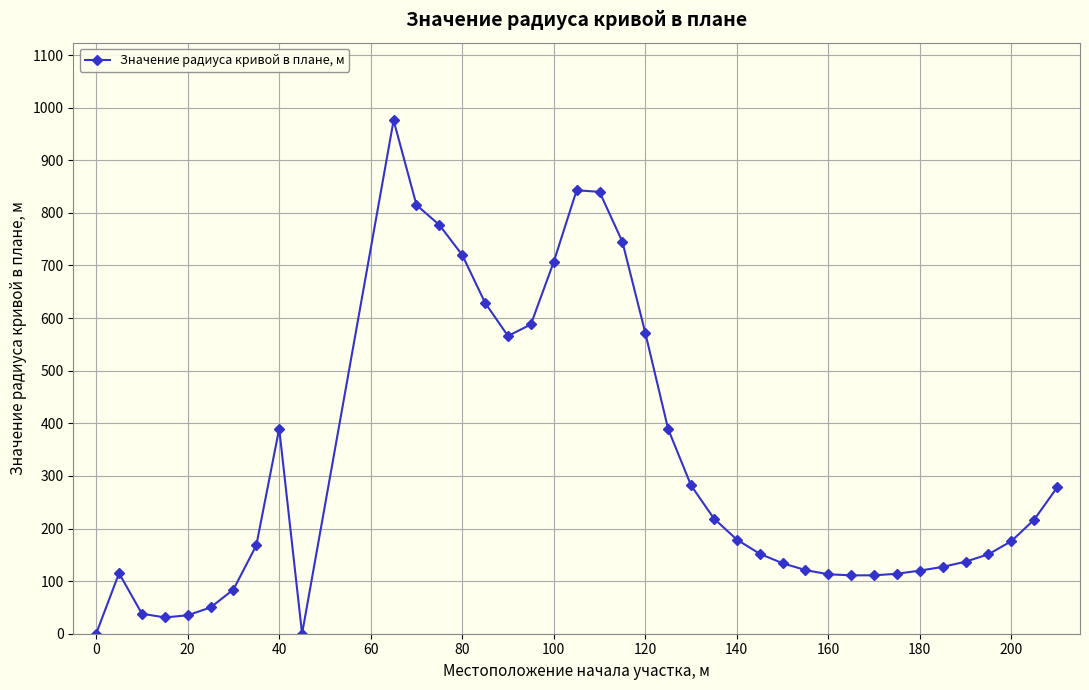

What is the maximum value shown in the chart?

976